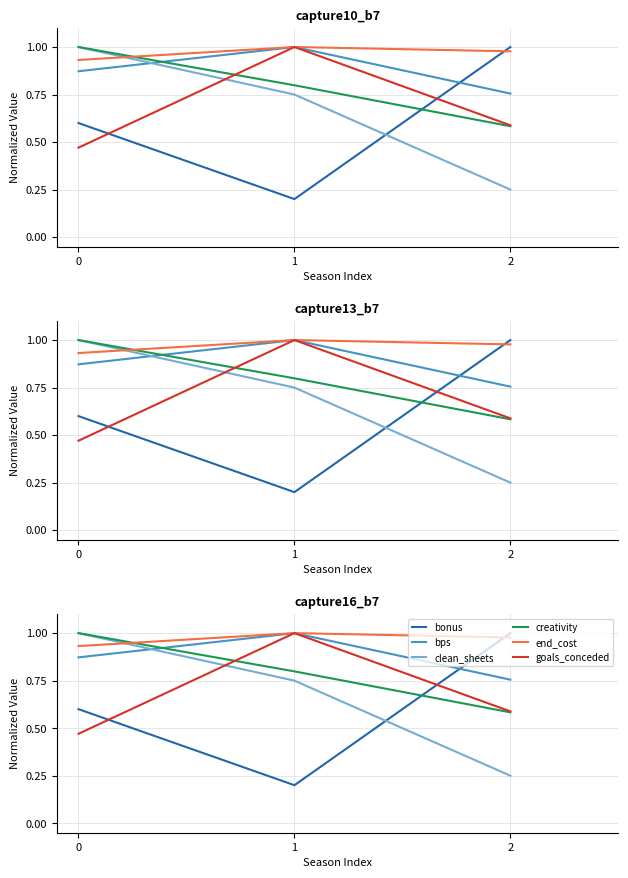

Which has a higher value, 2 or 0?

2